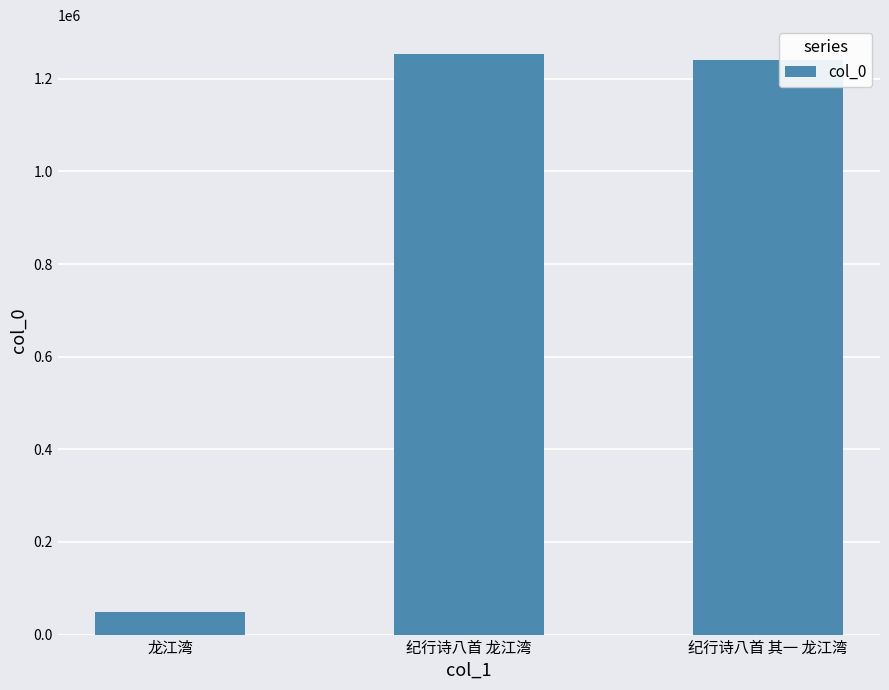

Where is the data nearest to the value 651204?

纪行诗八首 其一 龙江湾